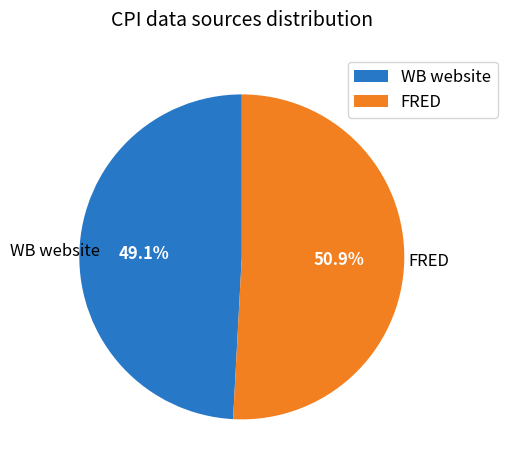

Which category accounts for the majority?

FRED